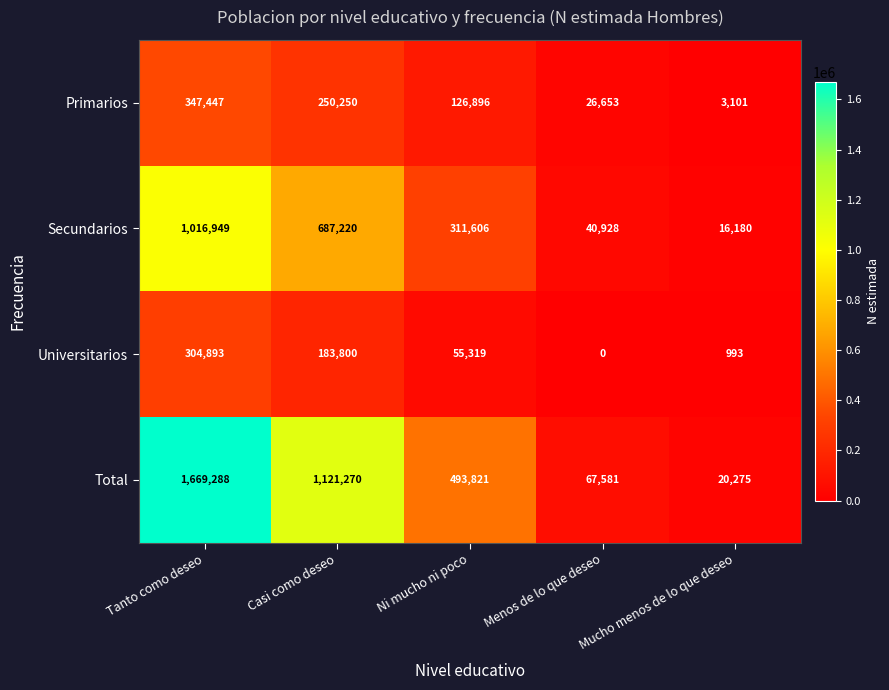

At Ni mucho ni poco, list the series in order from smallest to largest.

Universitarios, Primarios, Secundarios, Total